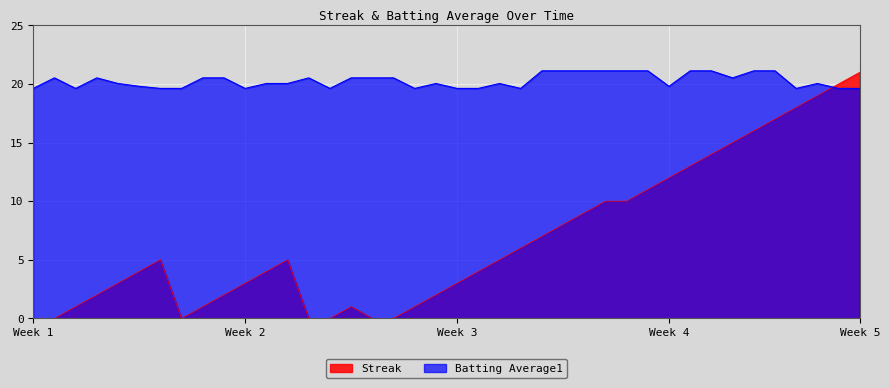

Rank the series at Week 3 from highest to lowest value.

Batting Average1, Streak